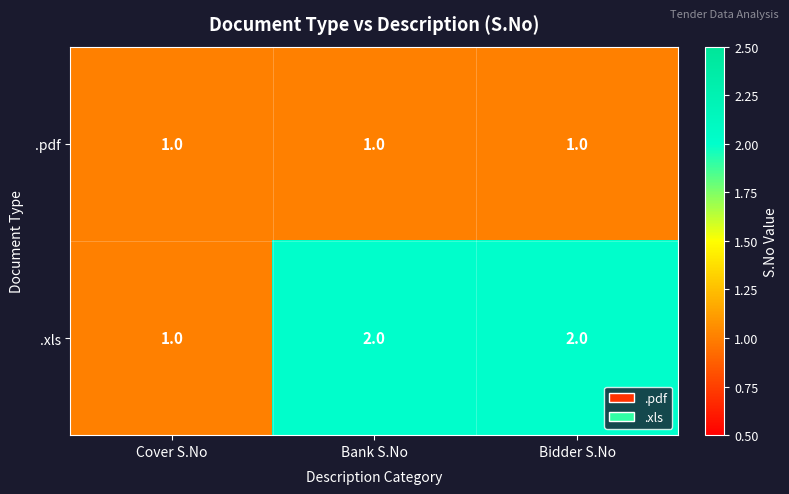

How many distinct data groups are displayed?

2